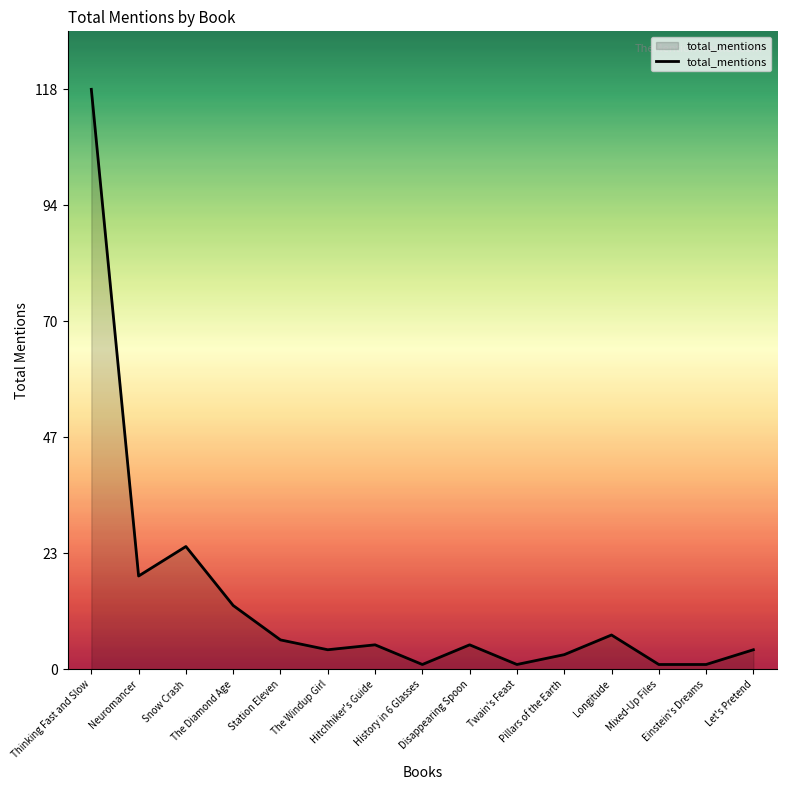

What is the difference between the maximum and minimum values?

117